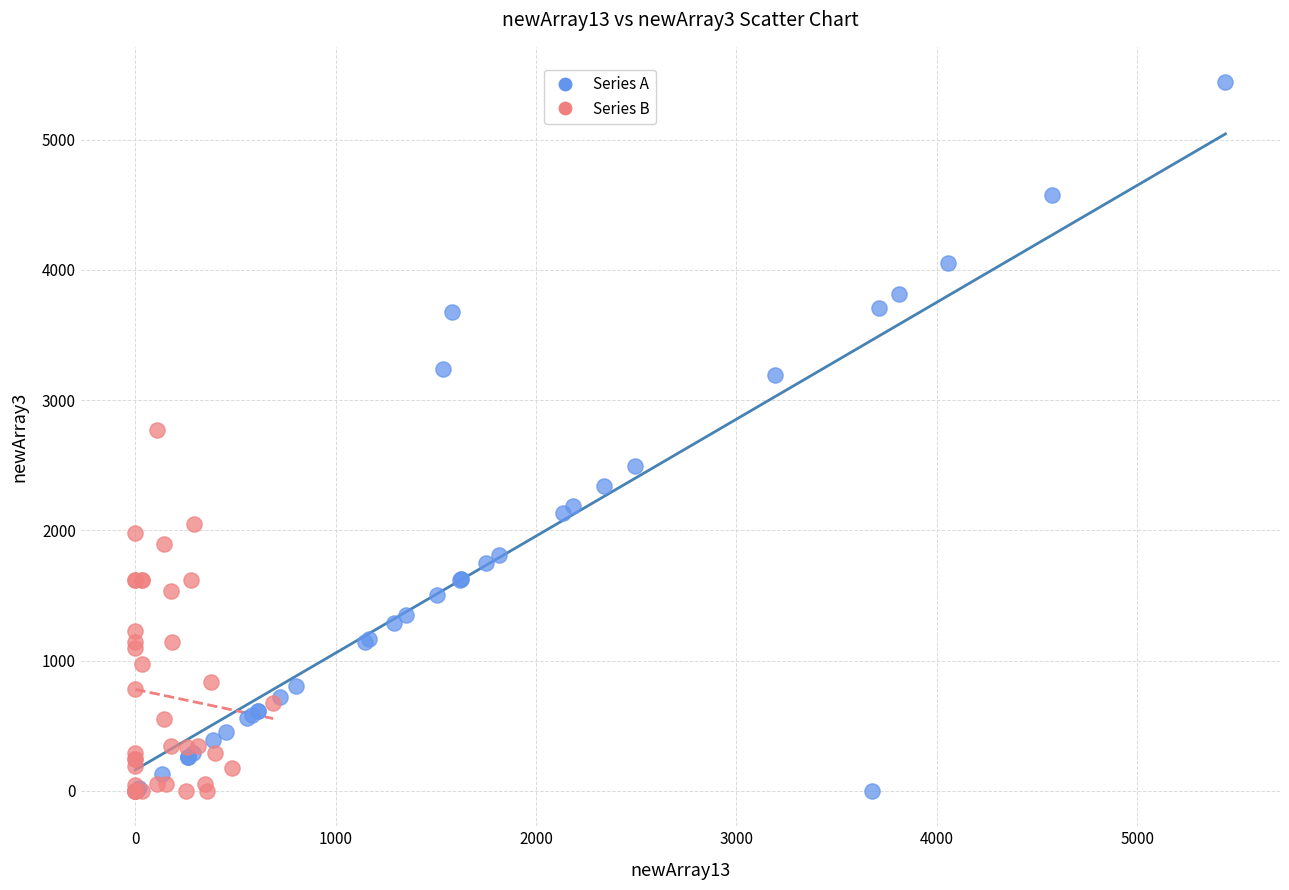

Which series has the widest spread of Y values?

Series A